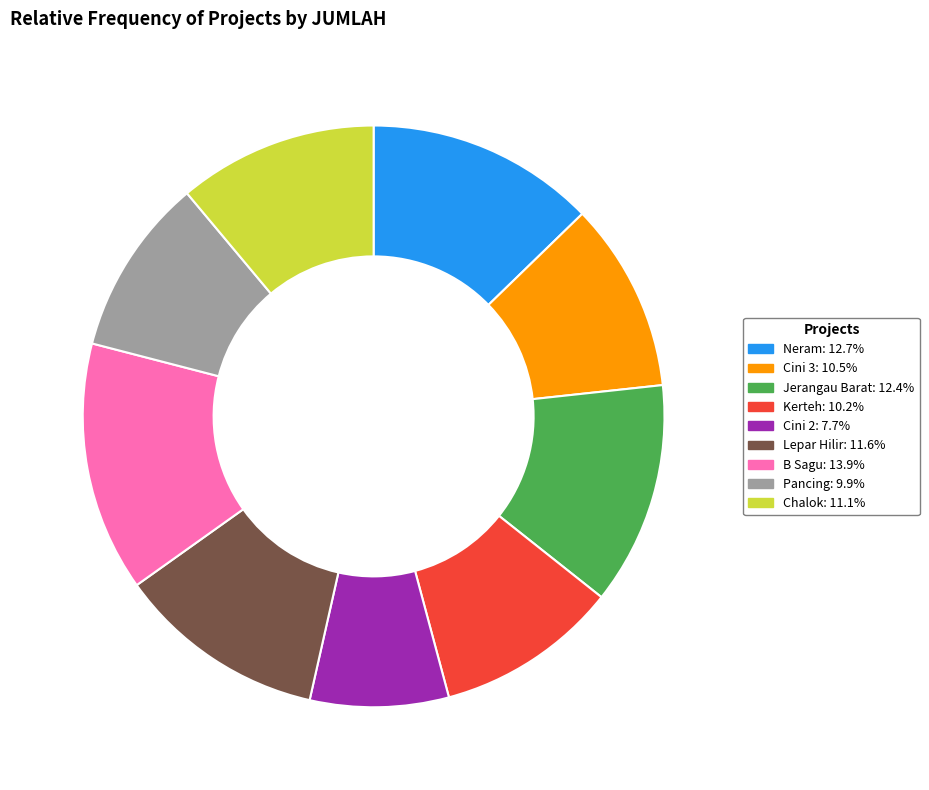

True or false: Chalok accounts for 11% of the total.

True